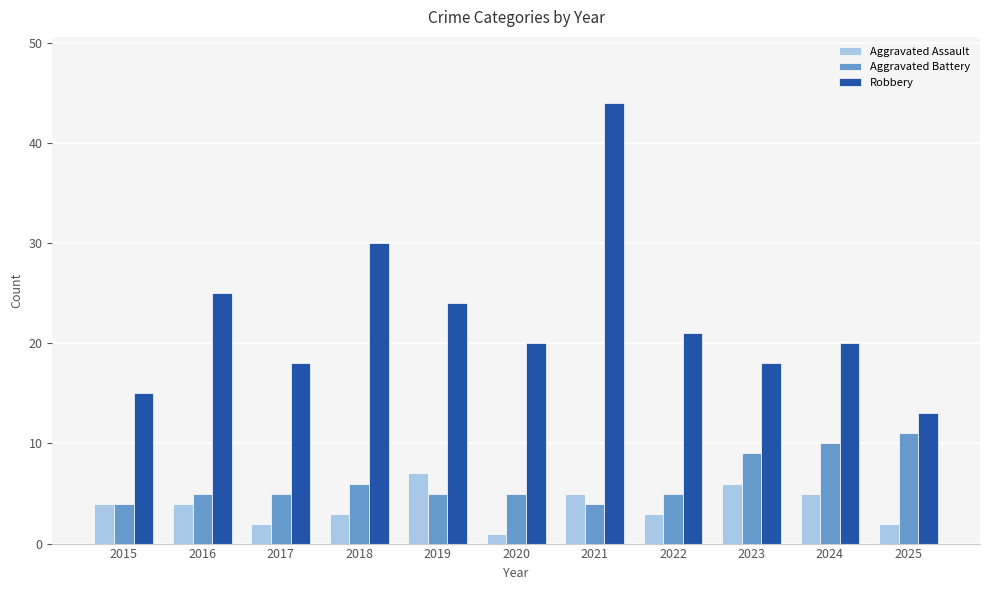

What is the spread (max minus min) of values at 2024?

15